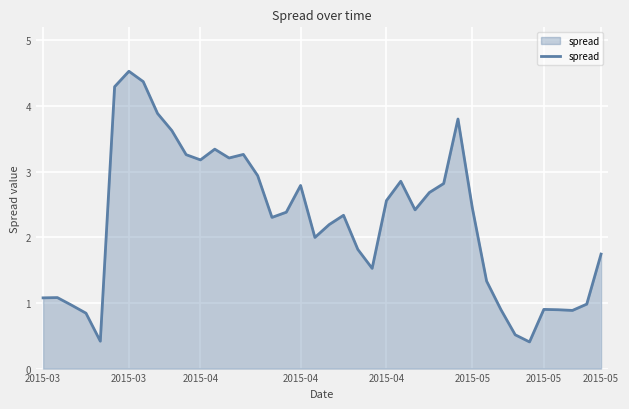

What is the minimum value shown in the chart?

0.4